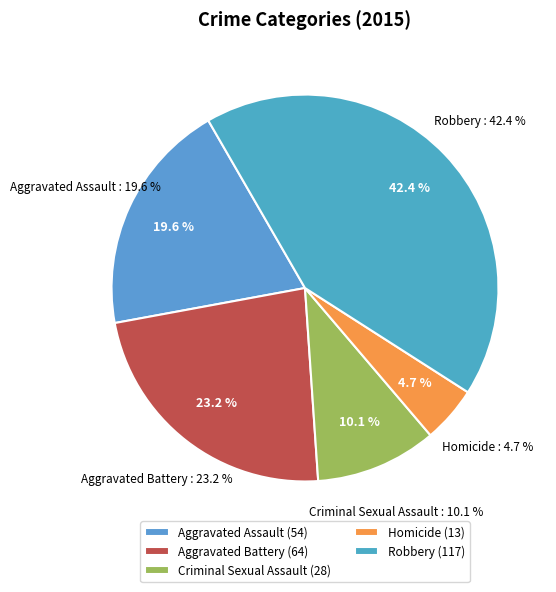

Does Robbery represent more than half of the total?

No